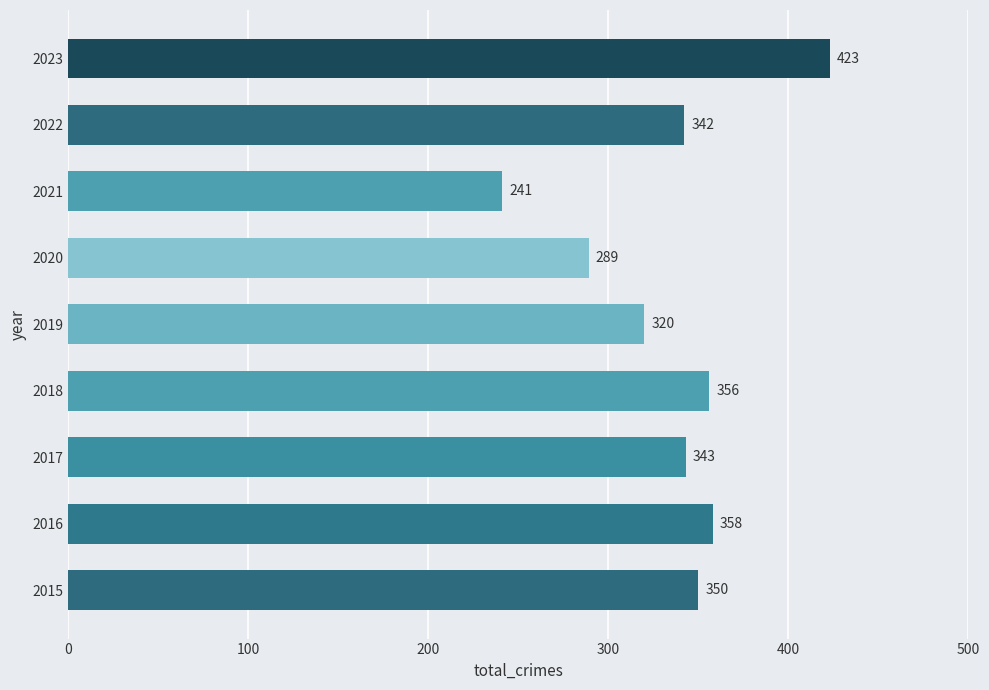

Approximately how many times larger is the value at 2022 compared to 2017?

1.0